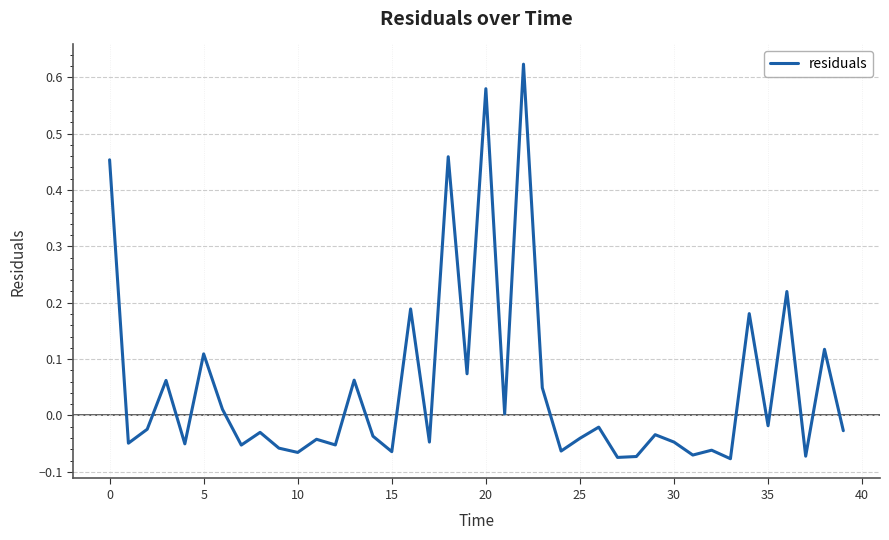

What is the difference between the maximum and minimum values?

0.7